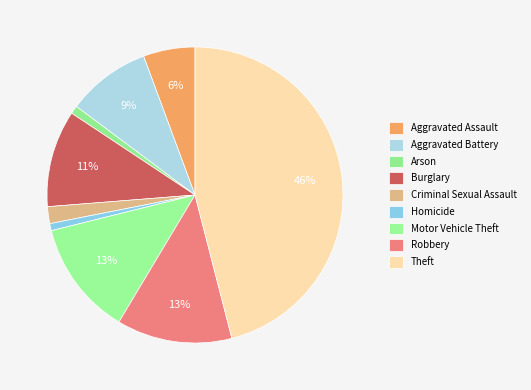

To the nearest percent, what percentage of the pie is Motor Vehicle Theft?

13%